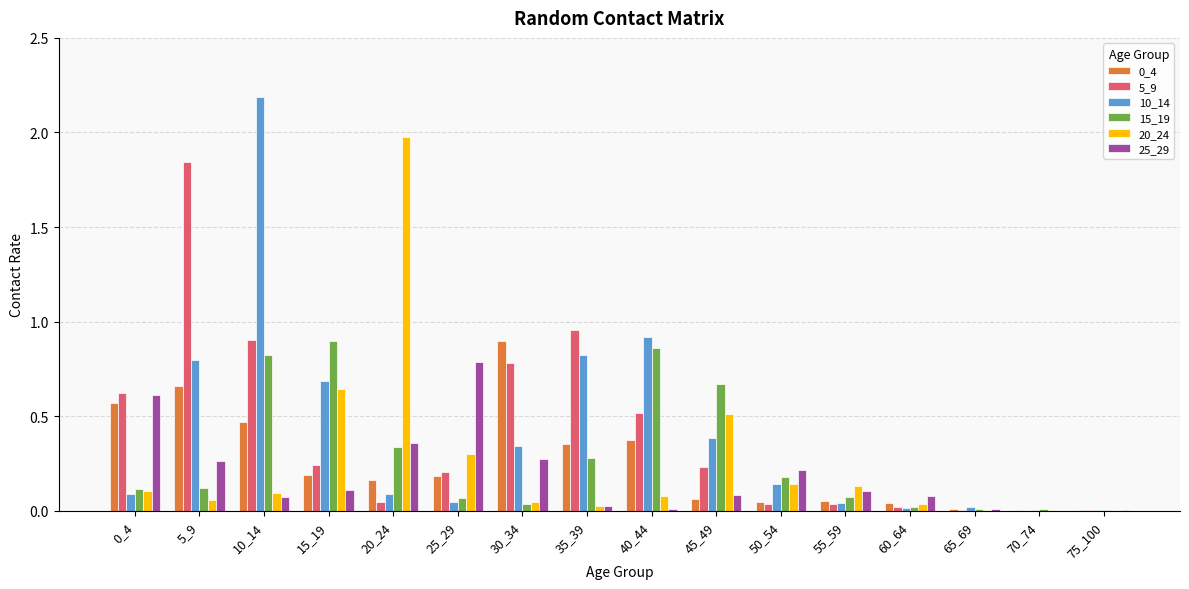

At which label does 0_4 reach its peak?

30_34